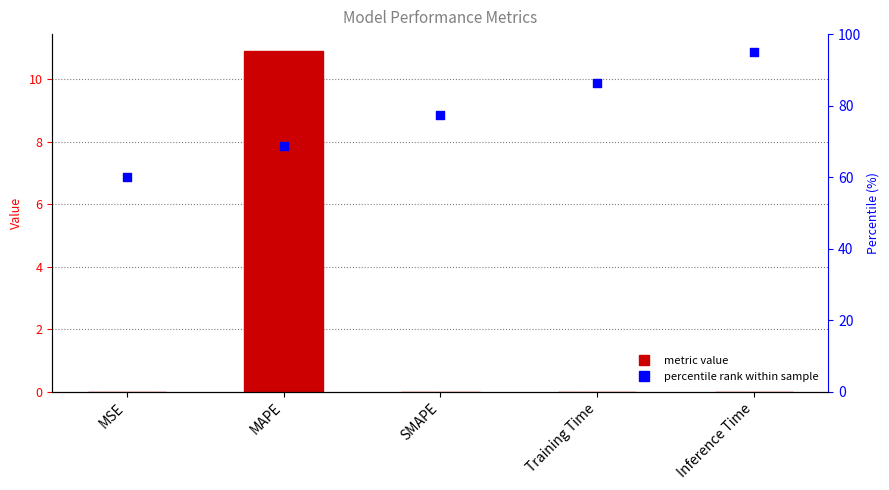

What is the total value across all series at MAPE?

79.6